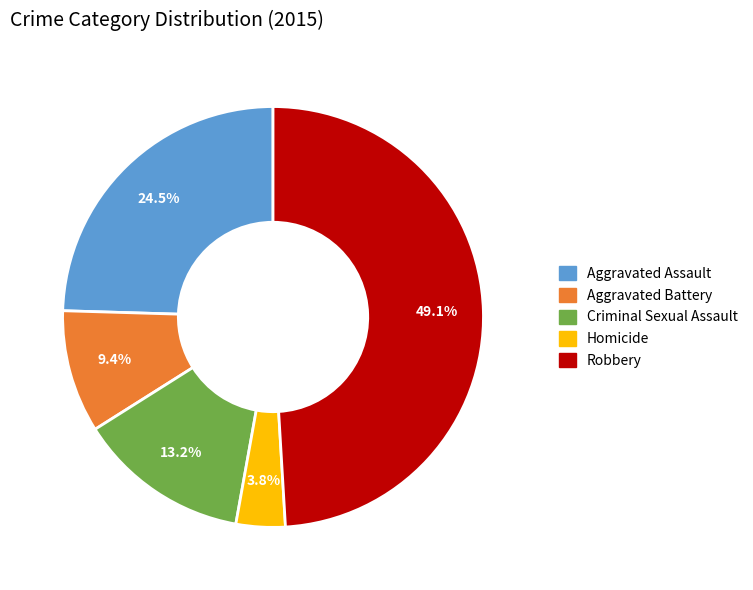

To the nearest percent, what percentage of the pie is Aggravated Battery?

9%